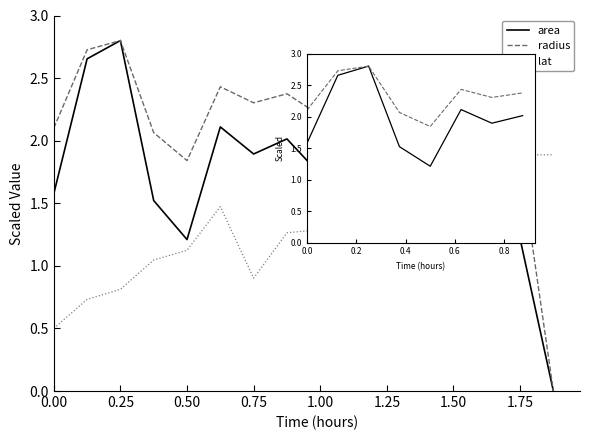

Is it true that radius equals 1.8 at 0.25?

False